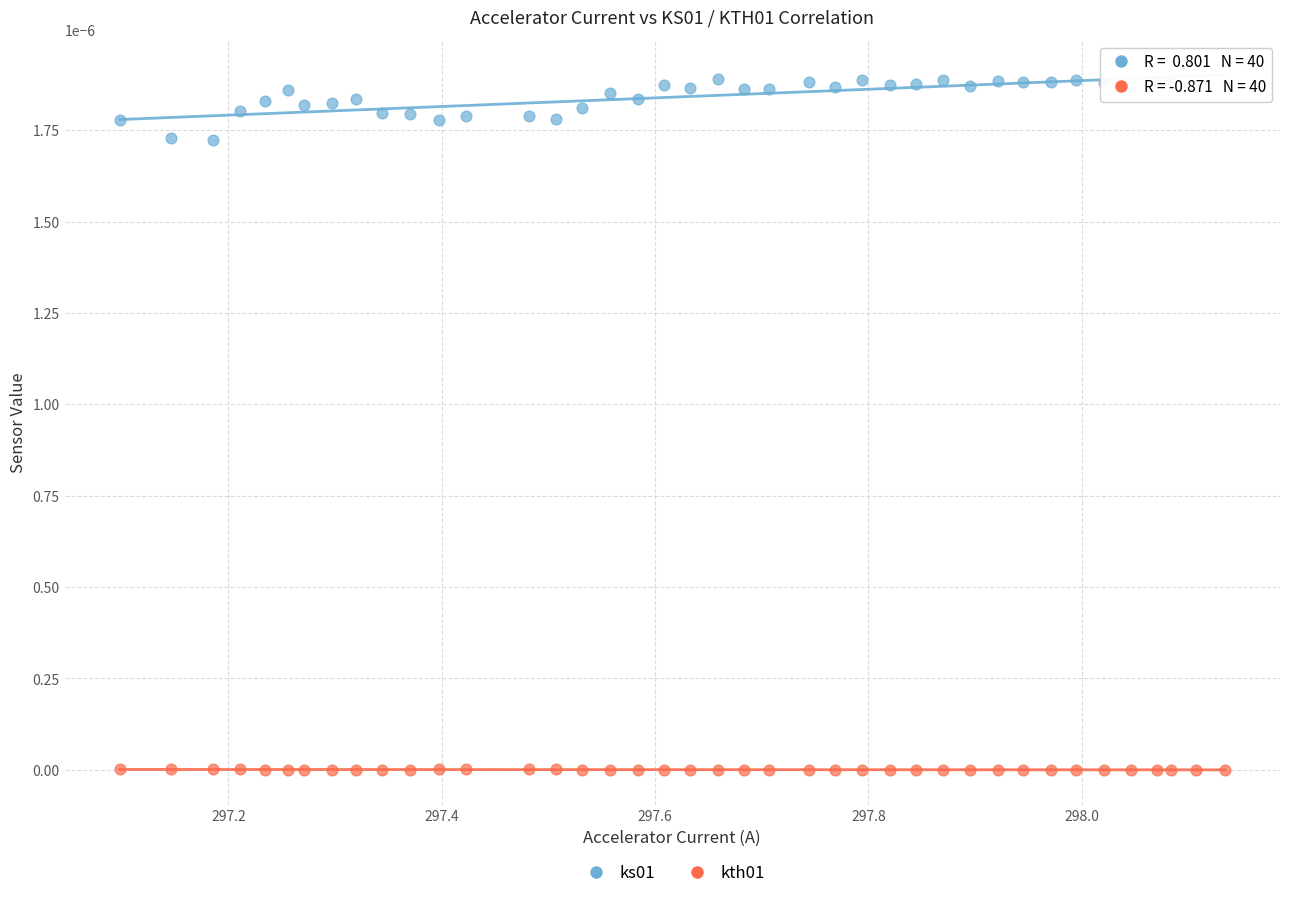

What are all the series names shown in the legend?

ks01, kth01